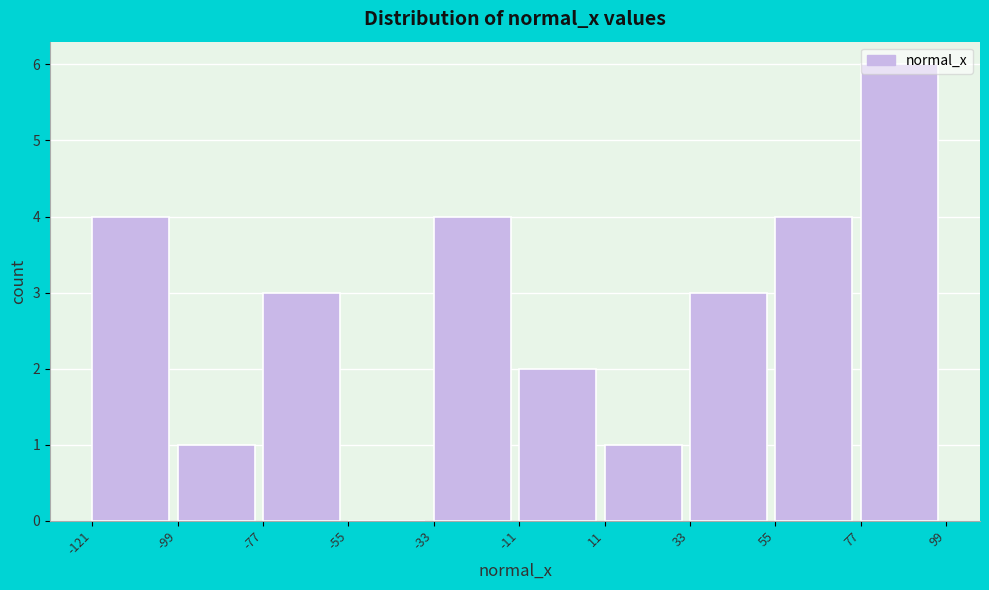

What is the height of the bar covering 77 to 99 on the x-axis? The values are not printed on the chart, so give them approximately, as read against the axis.

6